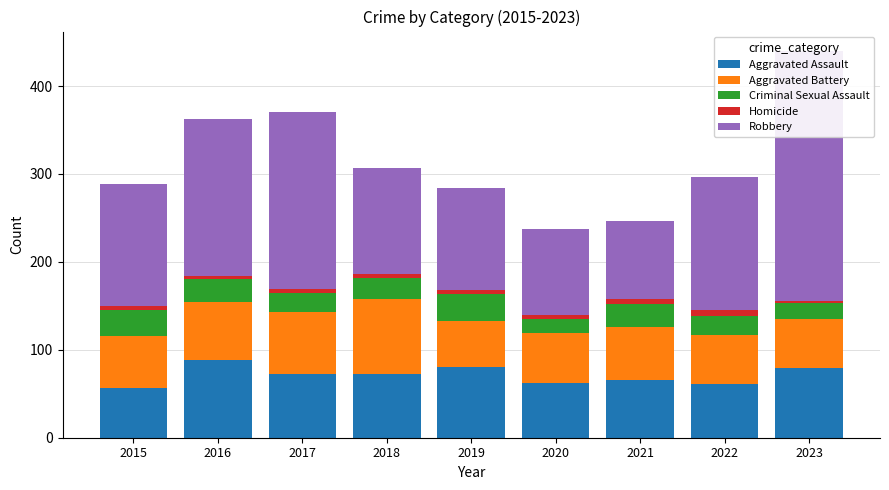

At which category is the sum across all series the highest?

2023